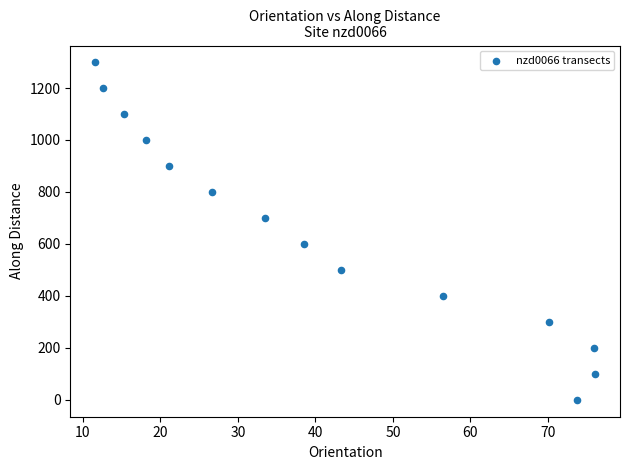

What is the range of Y values (max minus min)?

1298.5